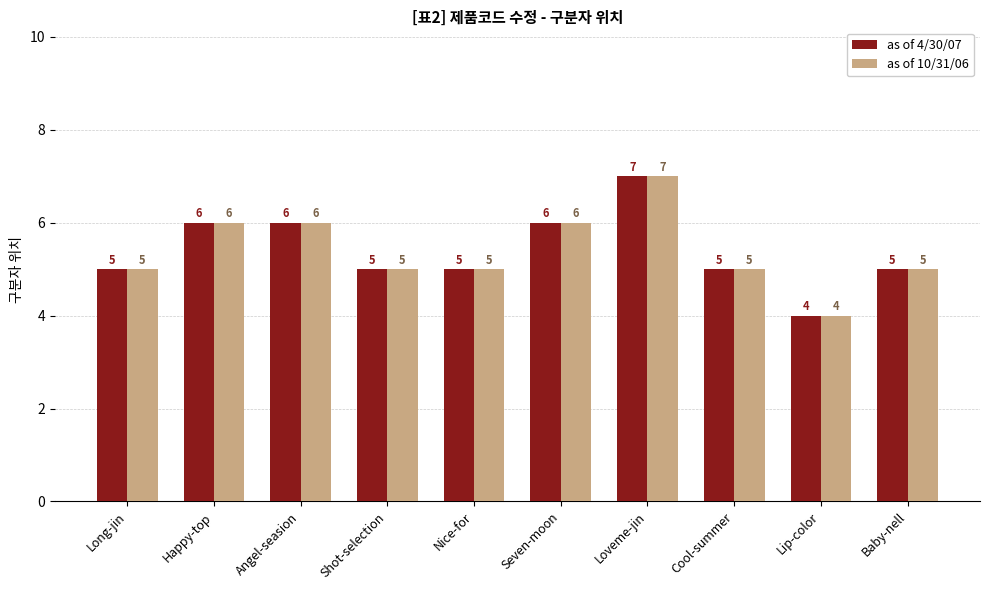

What is the lowest value of the as of 10/31/06 series?

4